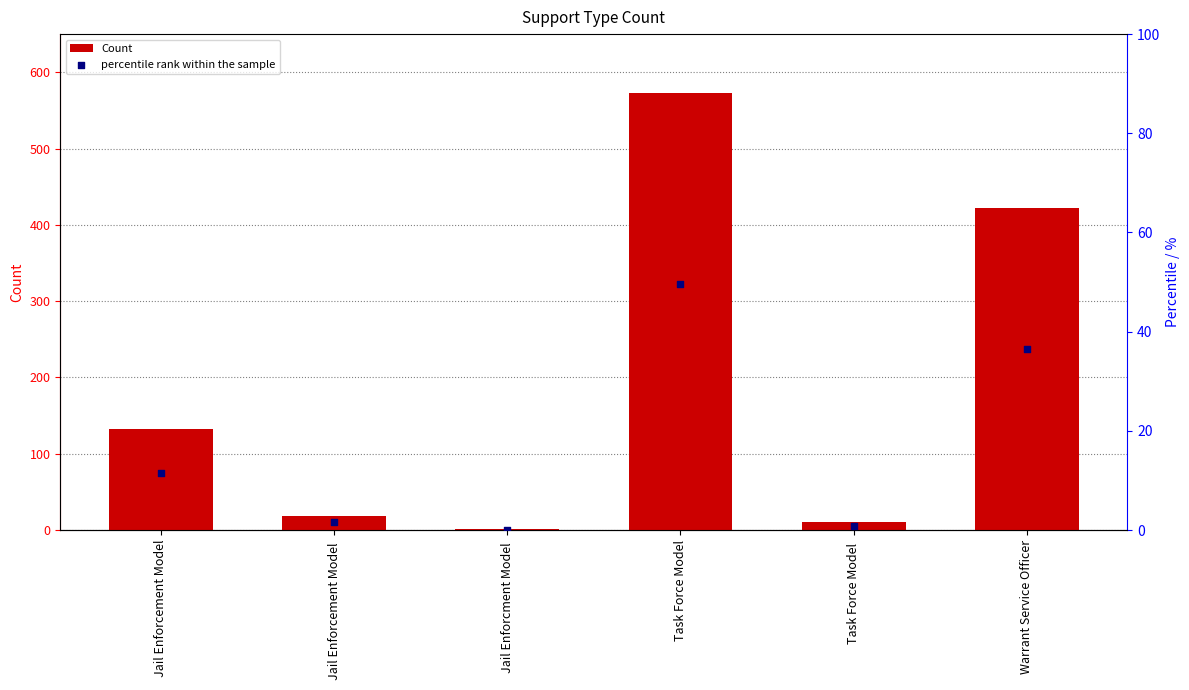

What is the total value across all series at Task Force Model ?

10.9